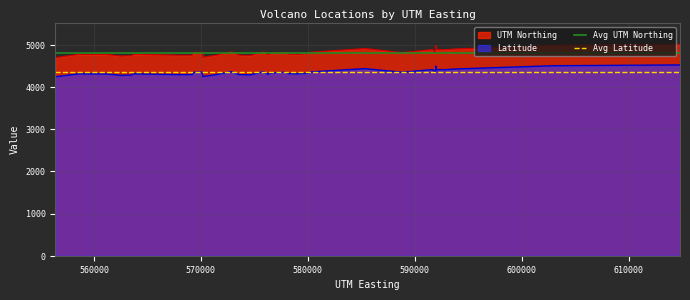

What is the value of the Avg Latitude point at the 2nd from the left?

4351.9